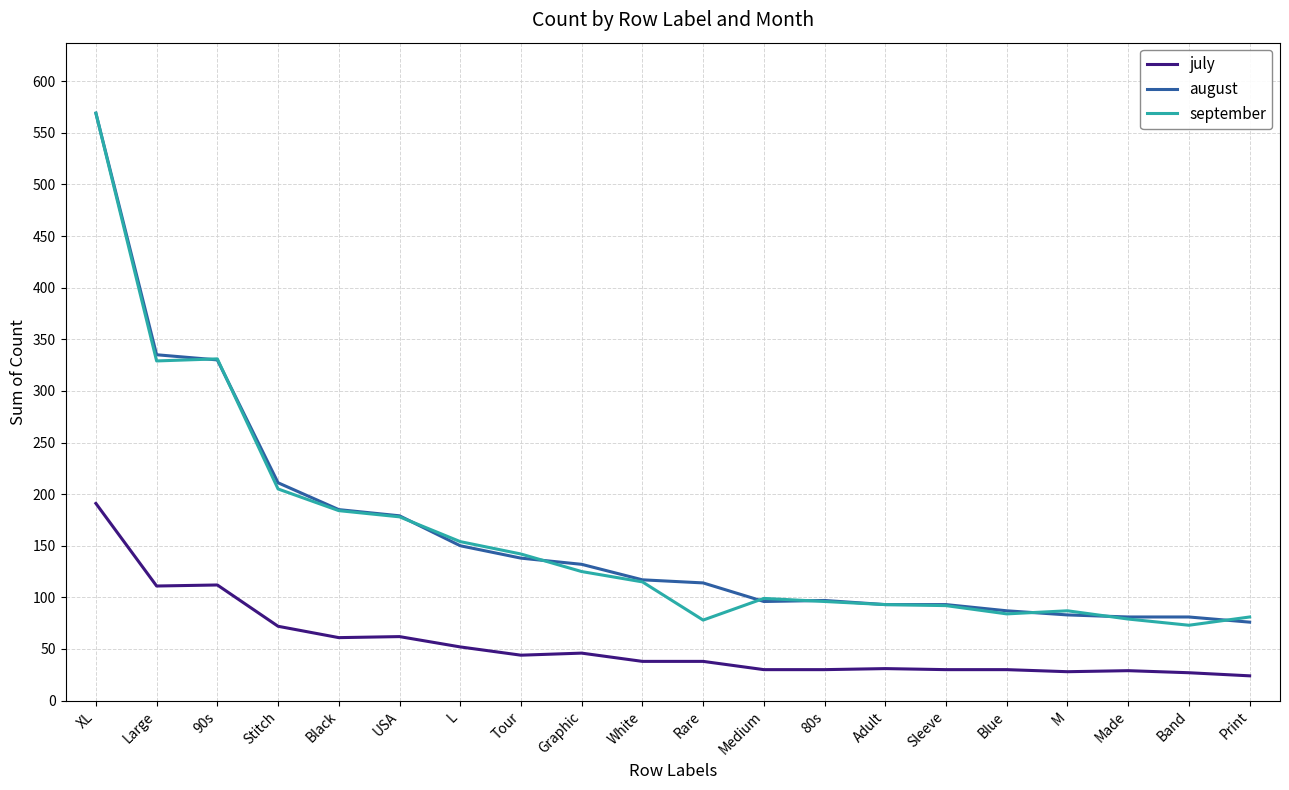

True or false: september has a value of 23 at Adult.

False